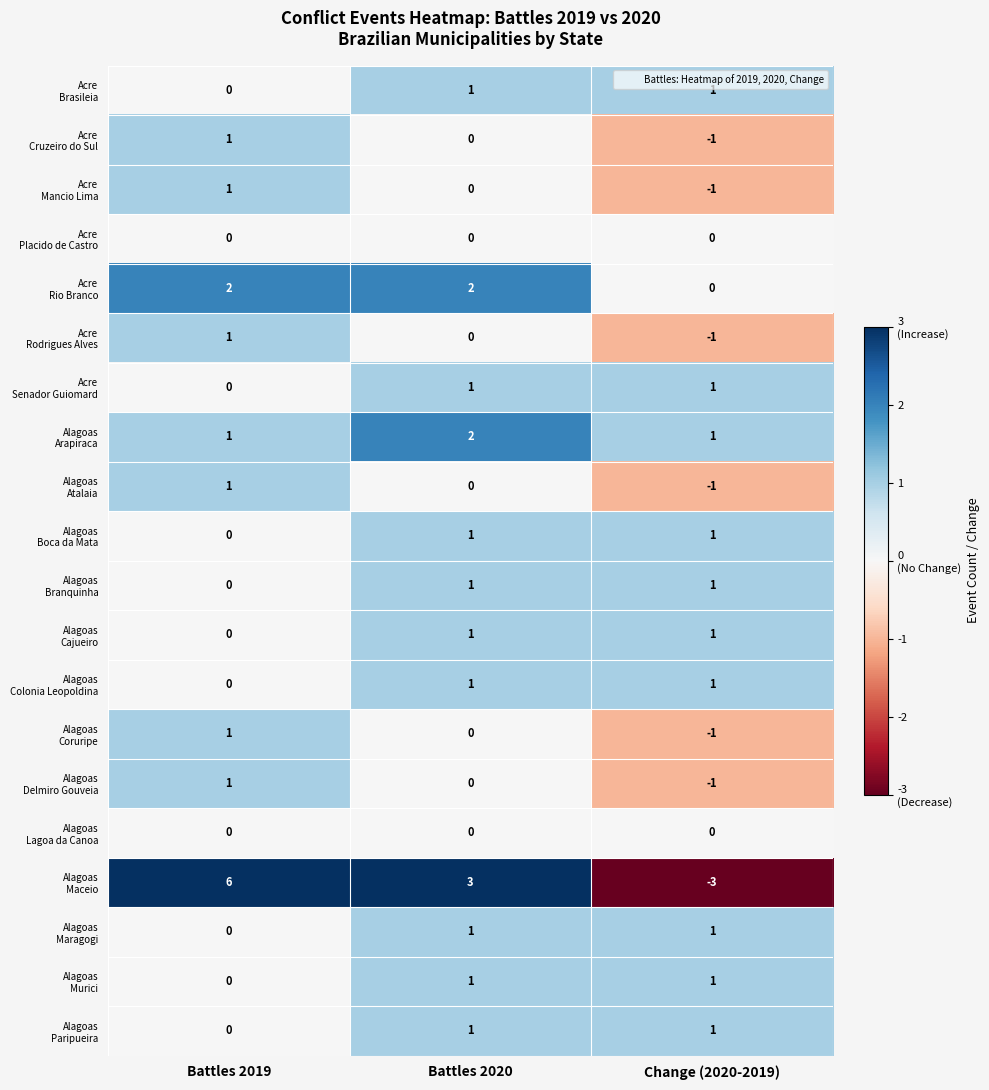

What is the total value across all series at Battles 2019?

15